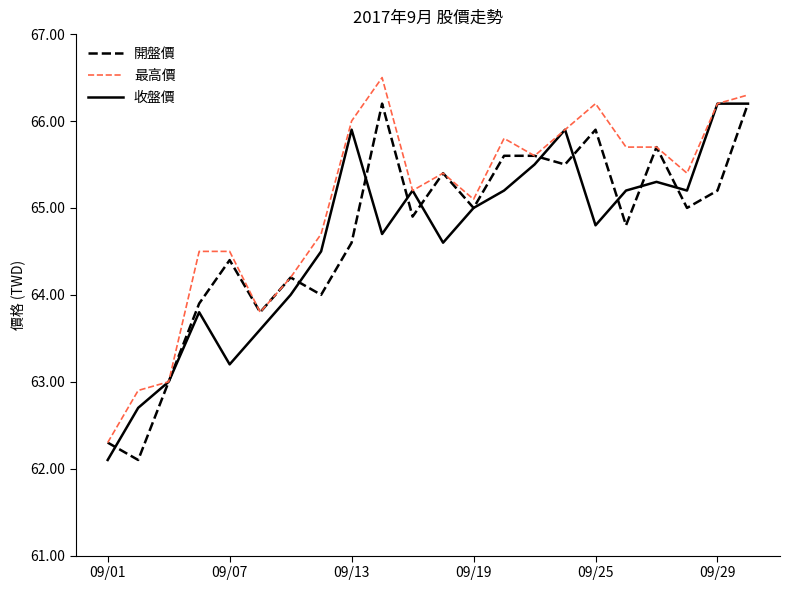

List the series in order of their overall mean, highest first.

最高價, 開盤價, 收盤價